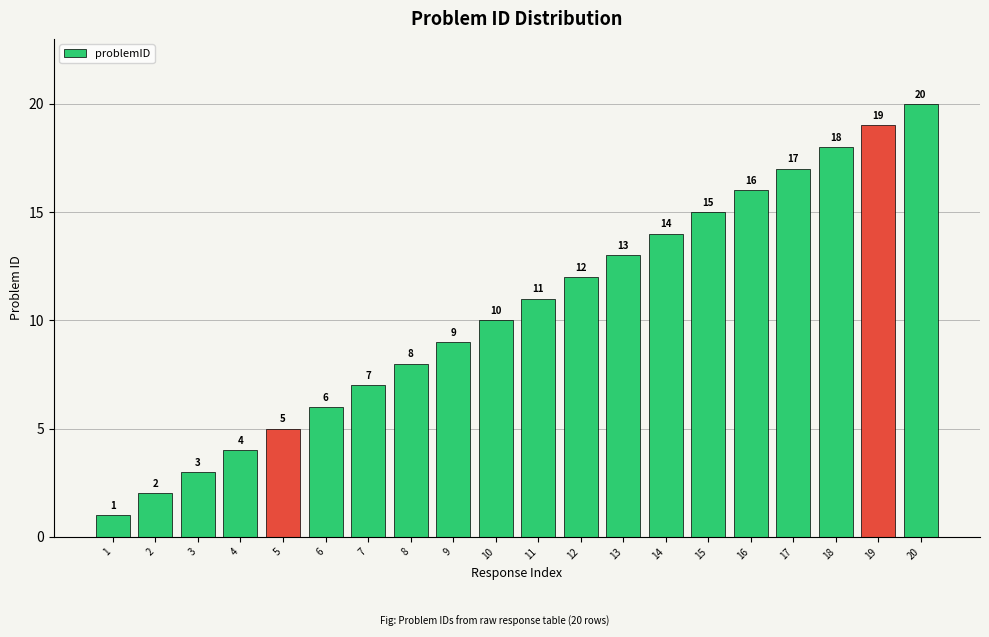

True or false: the data shows 13 at 8.

False